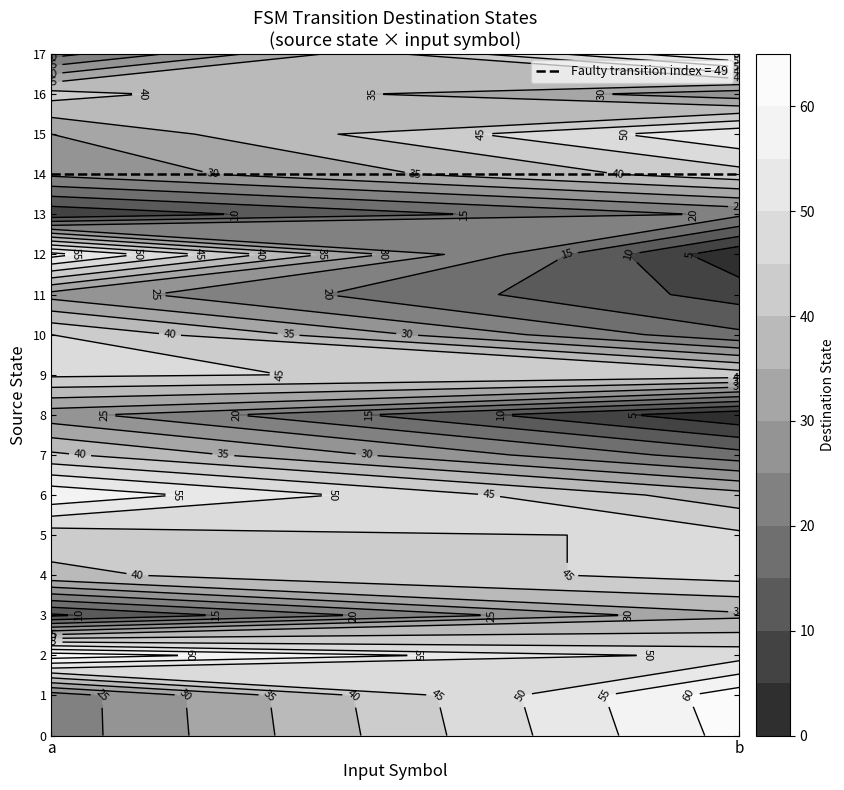

The 15 series shows 30 at 0. True or false?

True